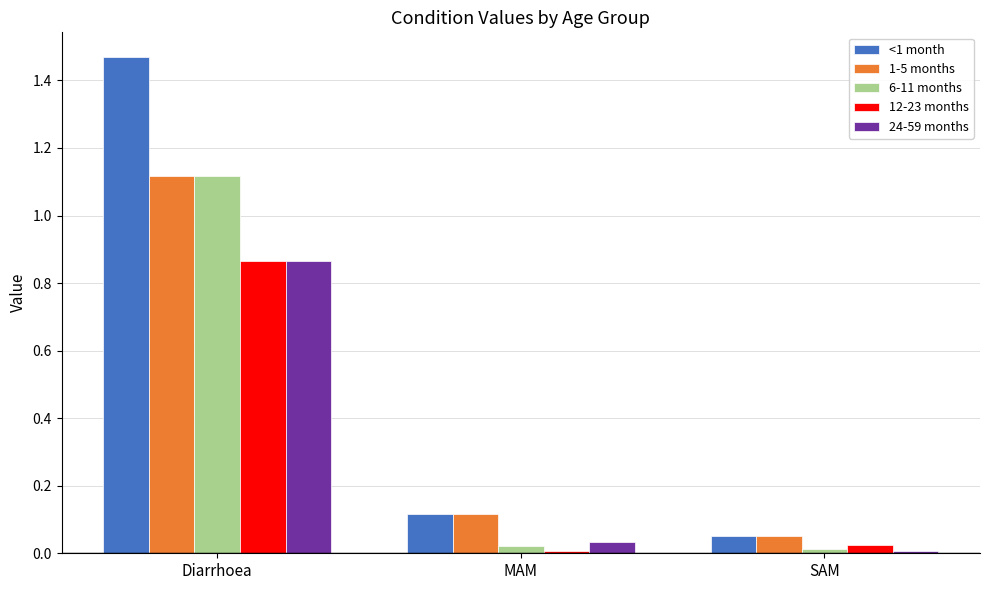

True or false: 1-5 months has a value of 0.2 at MAM.

False